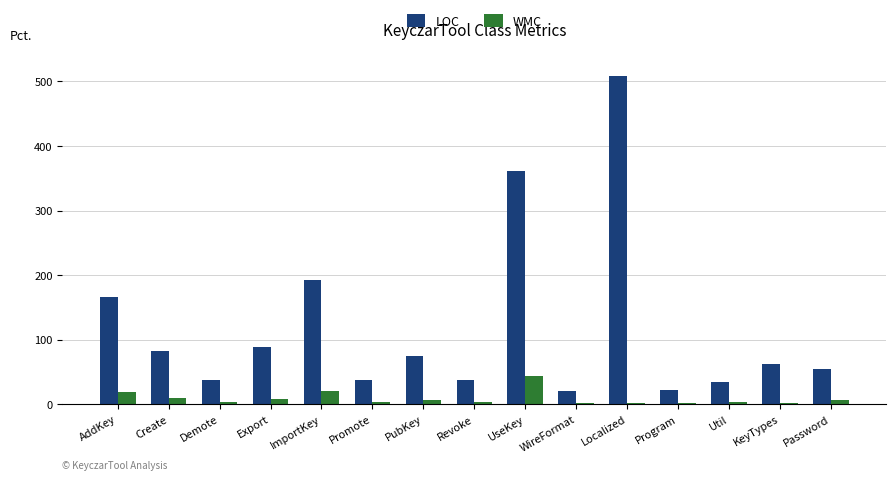

What is the sum of all LOC values?

1782